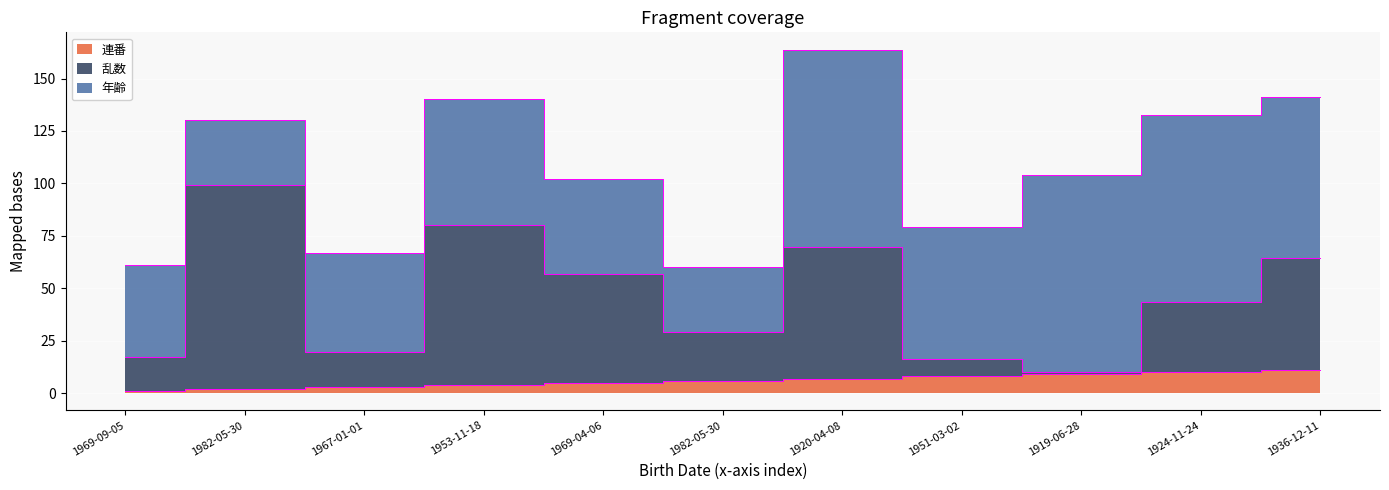

What is the value of the 連番 point at the 9th from the left?

9.0